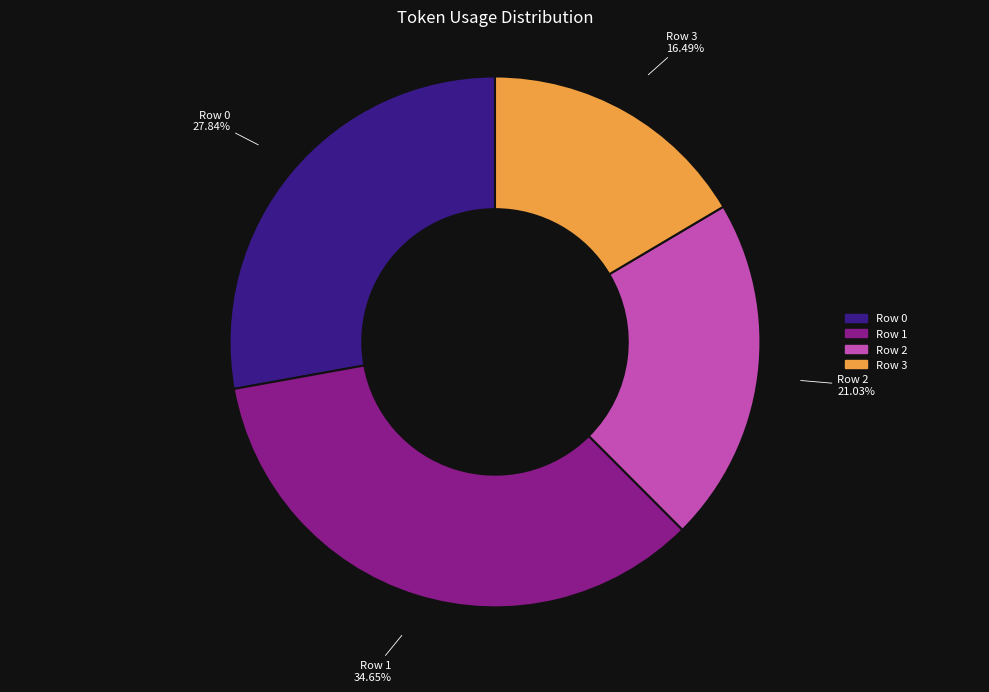

How many segments does this pie chart have?

4